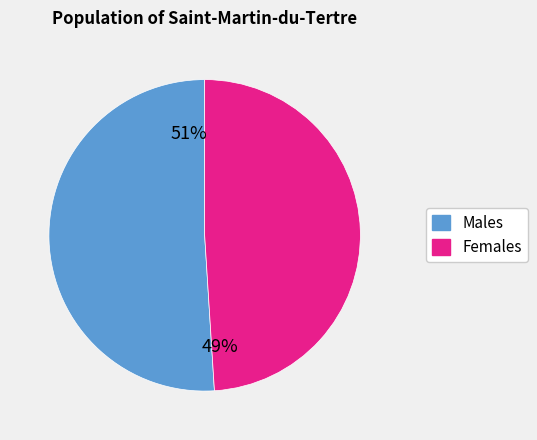

To the nearest percent, what is the difference between the largest and smallest slice percentages?

2%